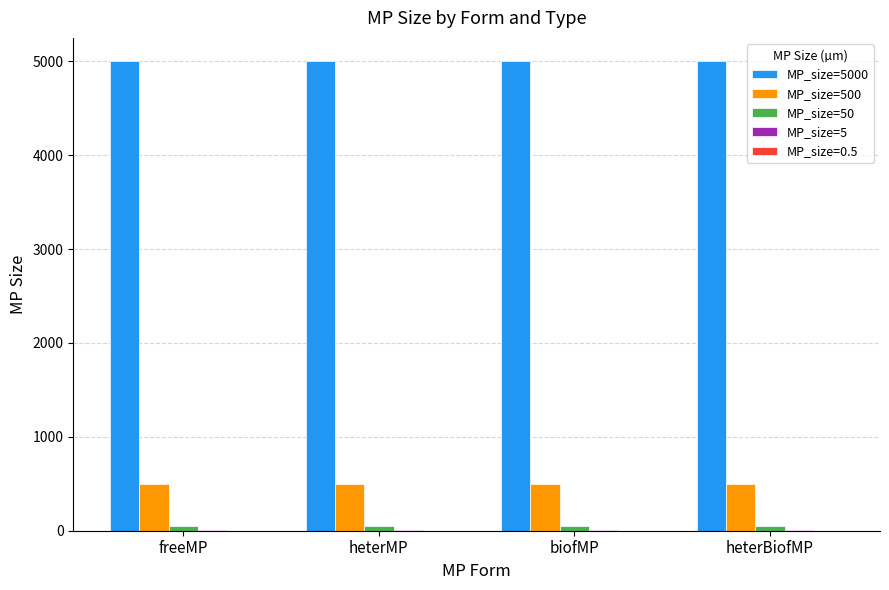

What is the maximum value shown in the chart?

5000.0